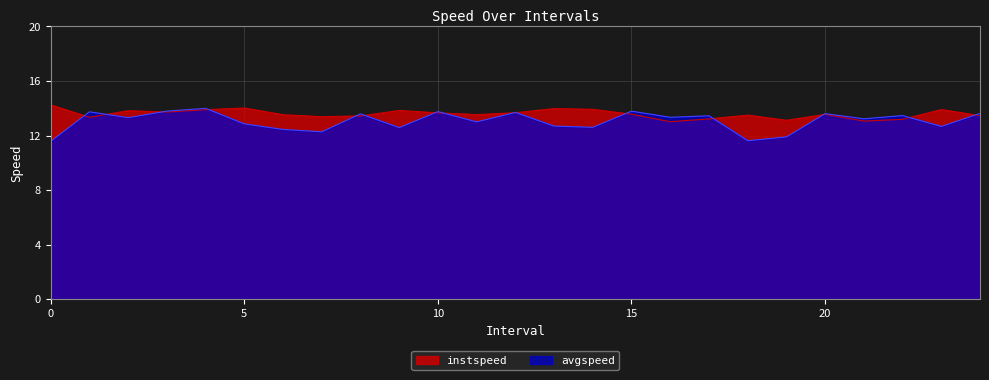

What is the difference between the maximum and minimum values in the avgspeed series?

2.4